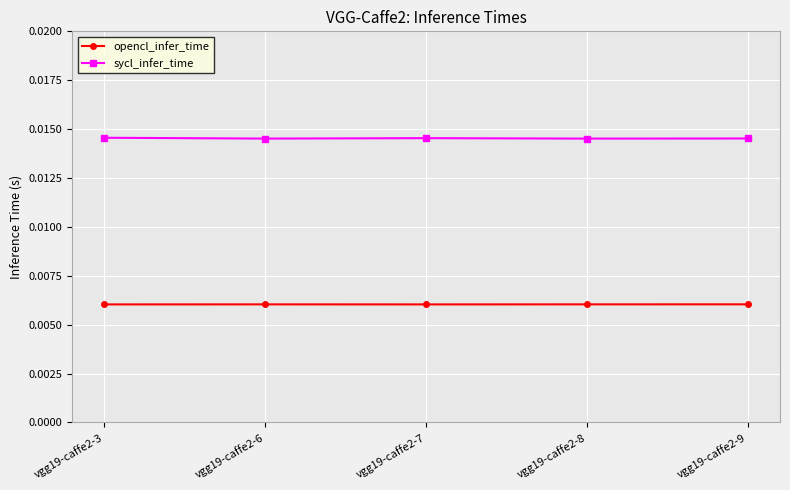

Which series has the largest total across all categories?

sycl_infer_time